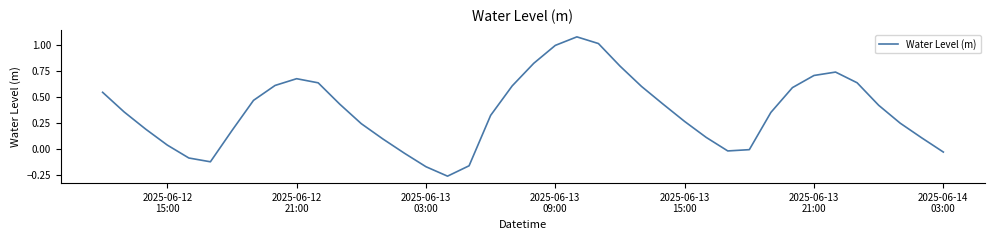

What is the difference between the maximum and minimum values?

1.3